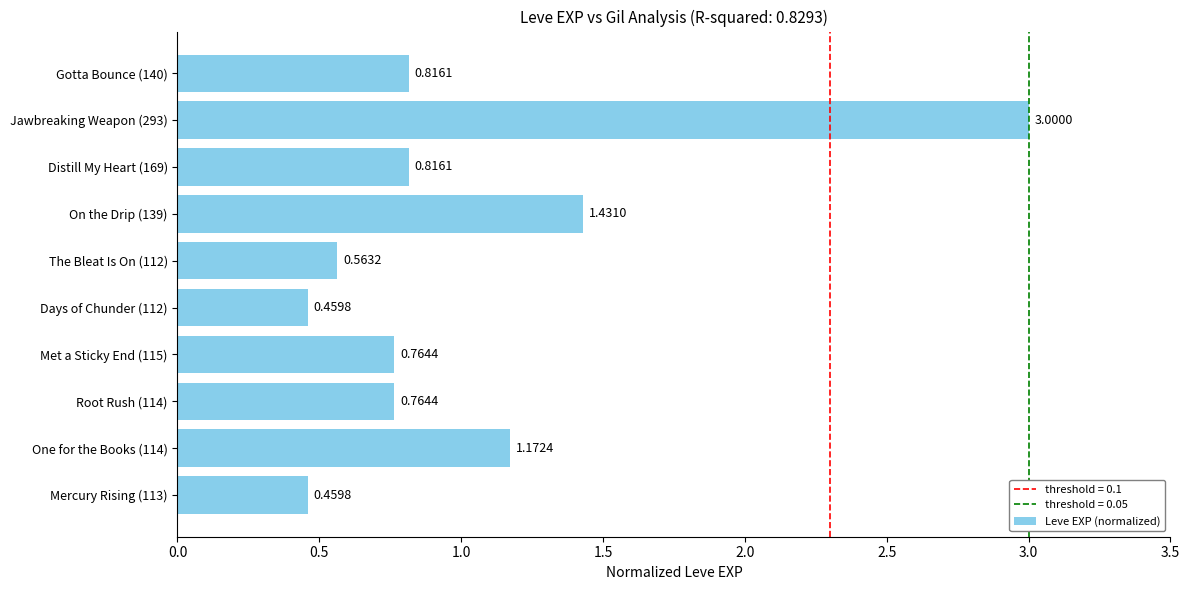

Approximately how many times larger is the value at Jawbreaking Weapon (293) compared to On the Drip (139)?

2.1